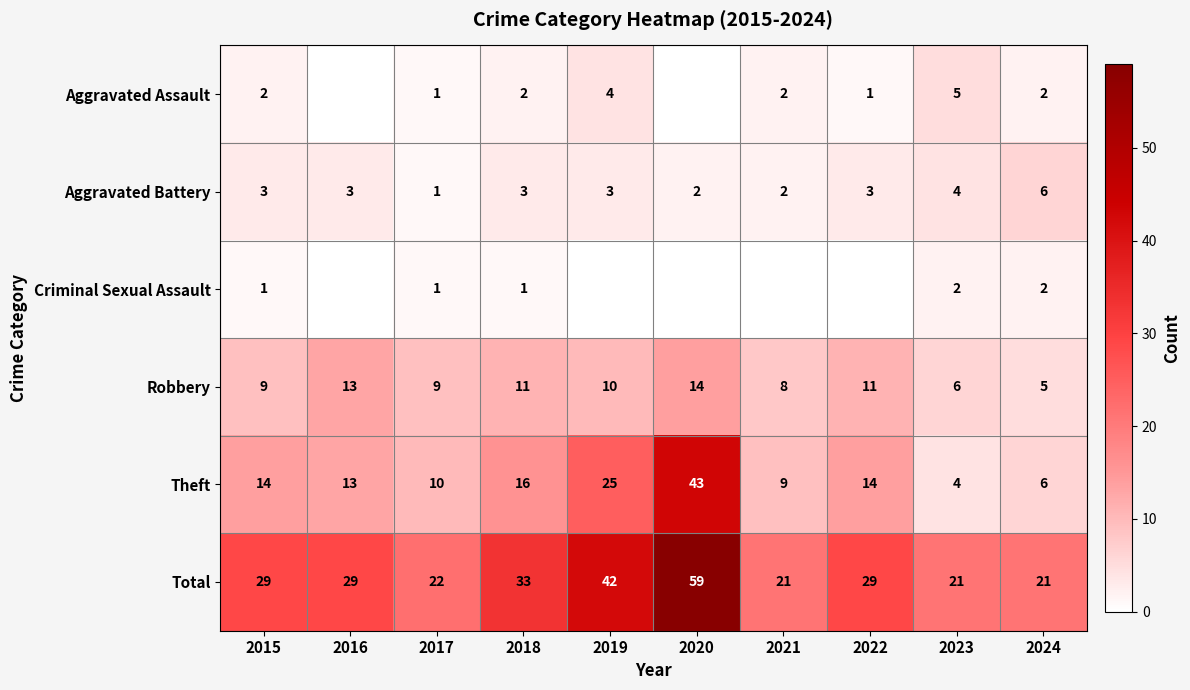

What is the average value of the Theft series?

15